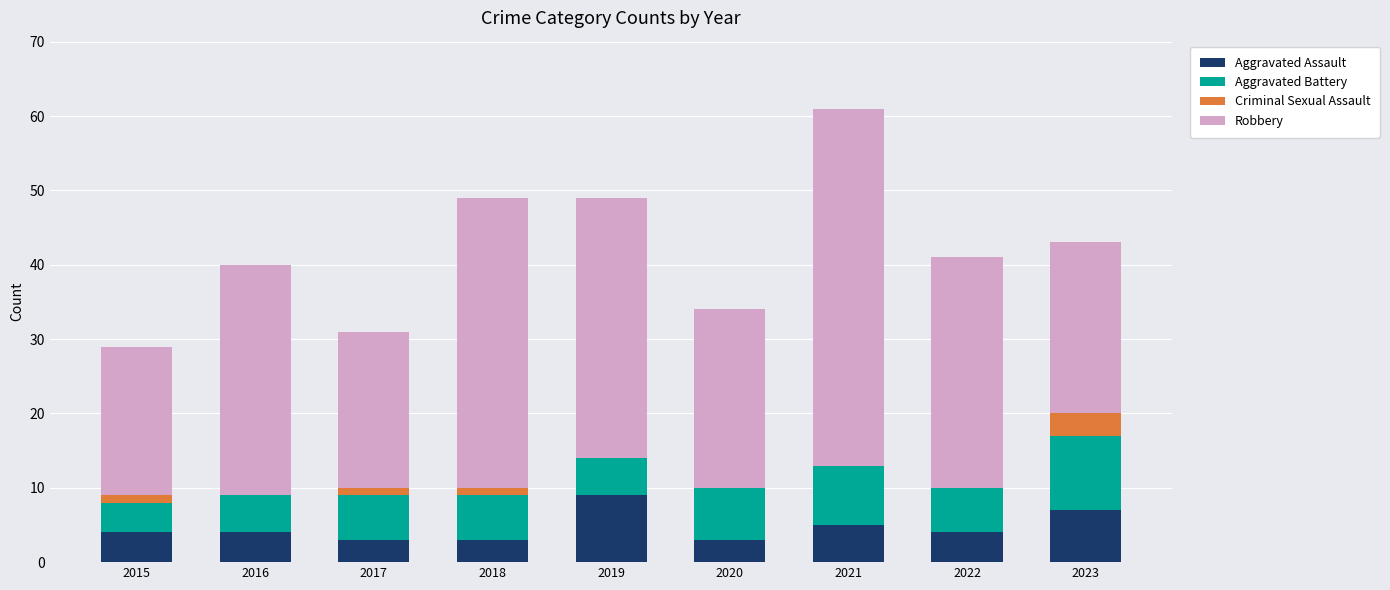

True or false: Aggravated Assault has a value of 7 at 2023.

True